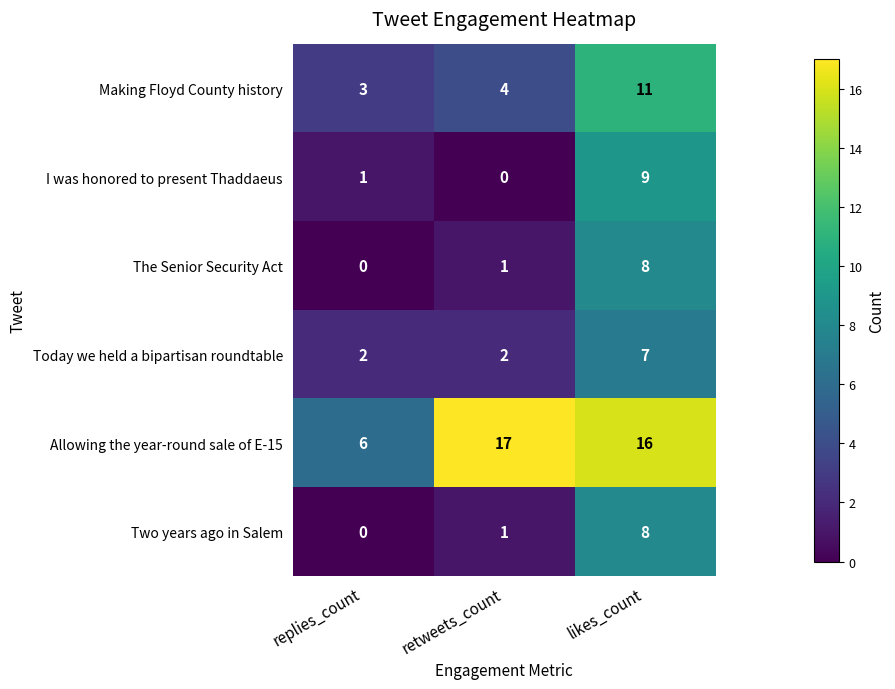

How many series are shown in this chart?

6